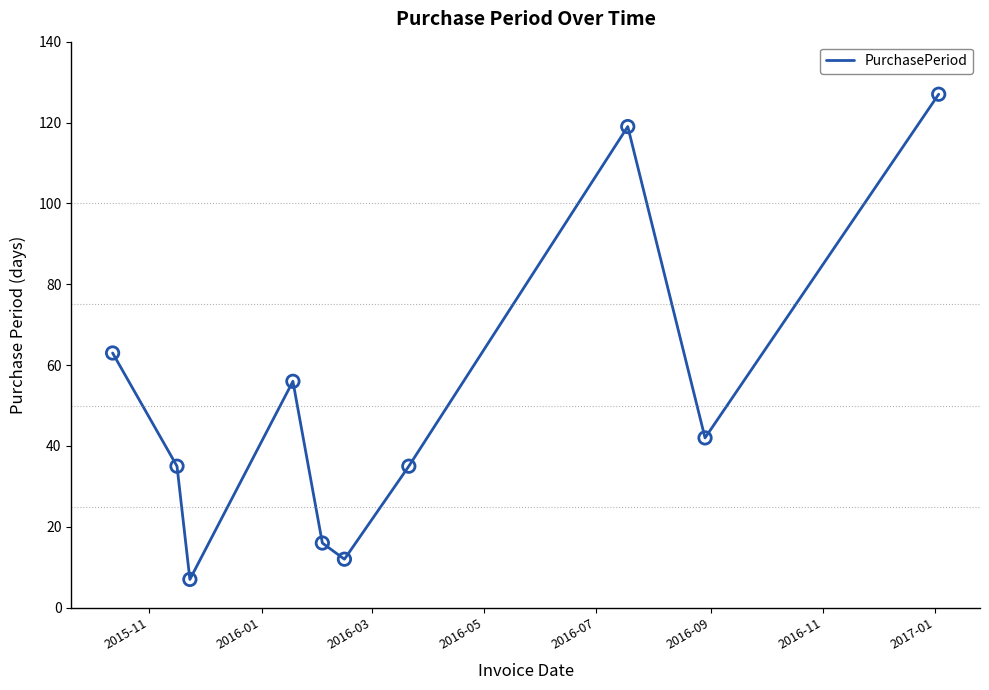

What is the difference between the maximum and minimum values?

120